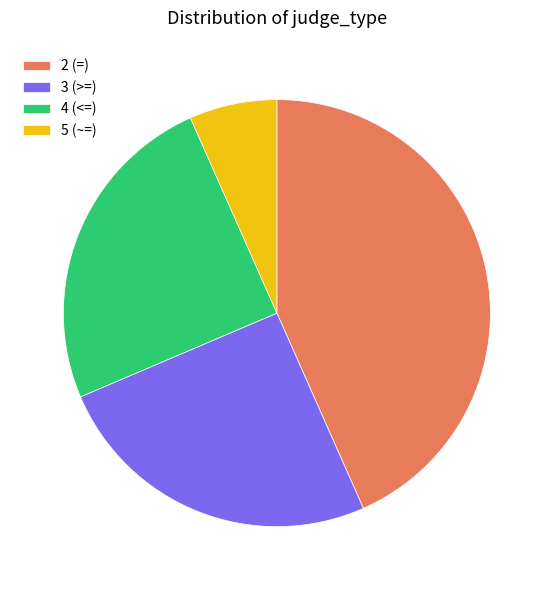

What is the smallest slice in the pie chart?

5 (~=)